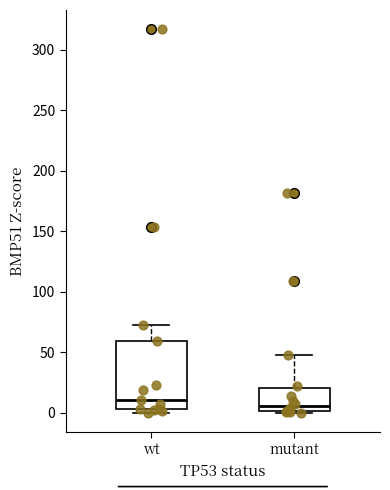

Reading left to right, read every box against the y-axis: the position of its median line, the range the box covers, and the ends of its whiskers. The values are not printed on the chart, so give them approximately, as read against the axis.

wt: median 10, box 5 to 60, whiskers 0 to 75
mutant: median 5, box 0 to 20, whiskers 0 to 50